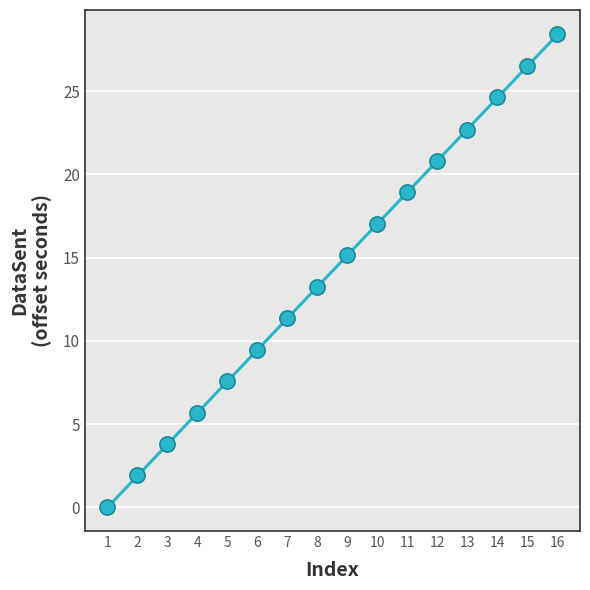

What is the range of Y values (max minus min)?

28.5